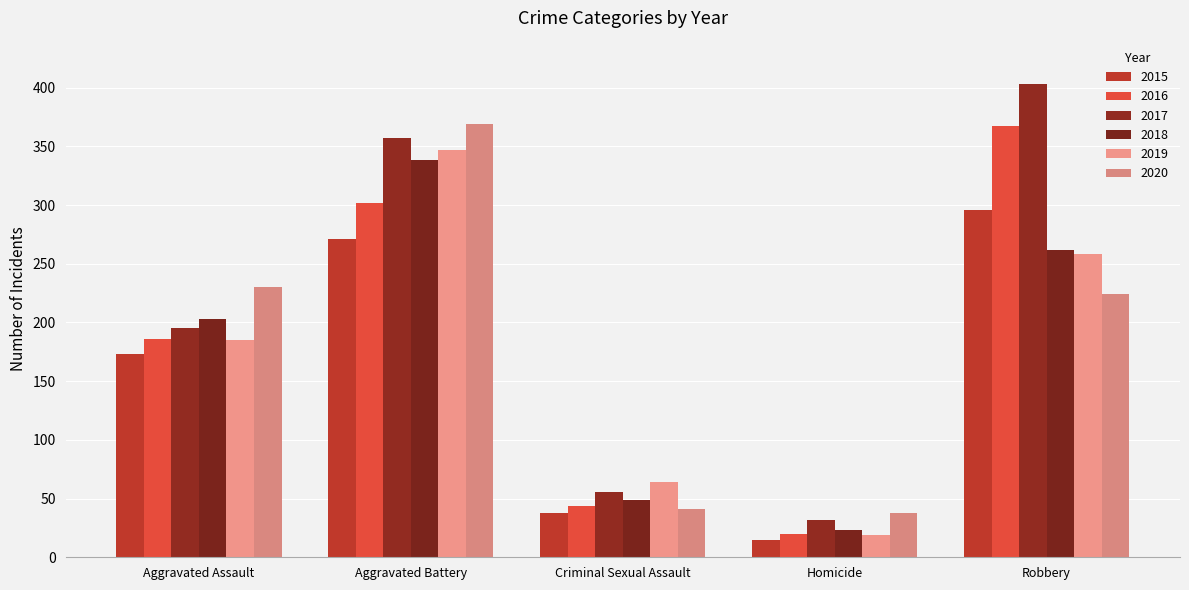

What is the maximum value shown in the chart?

403